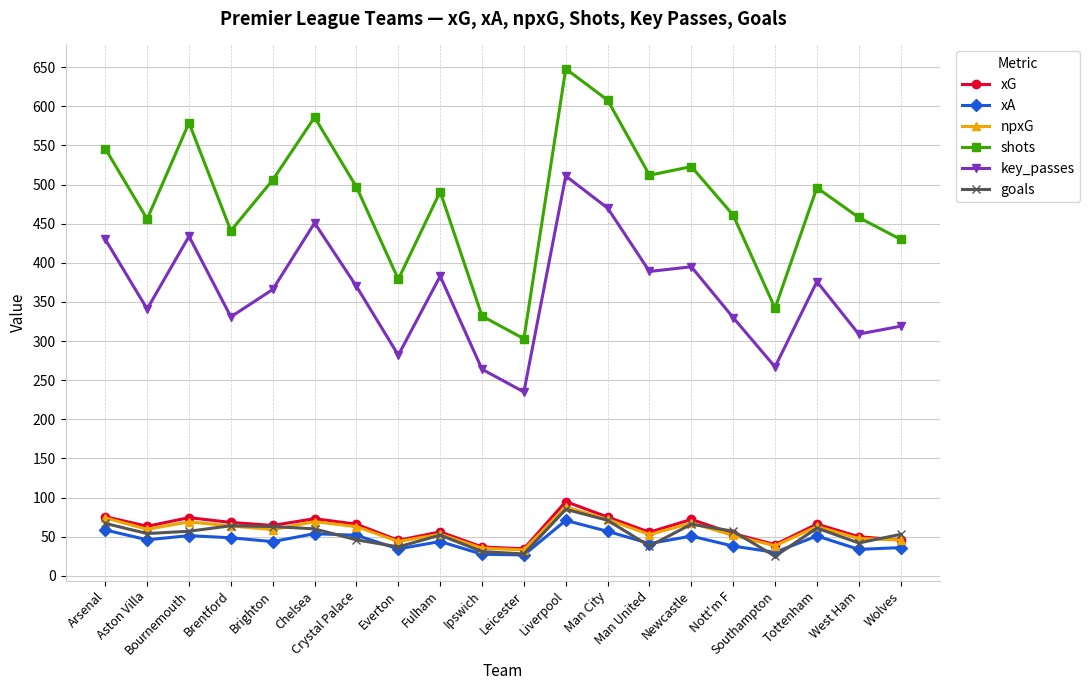

What position from the right is Aston Villa?

19